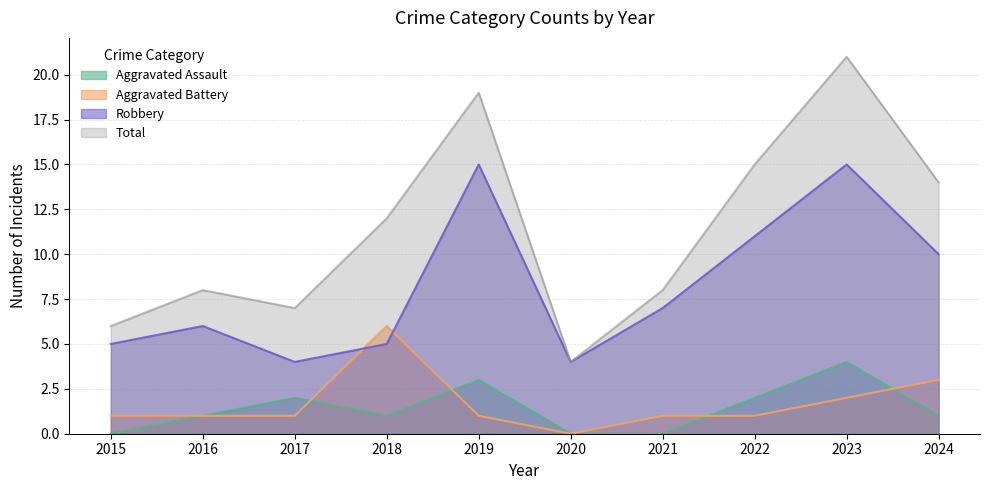

How many Aggravated Battery values are between 1 and 2?

7